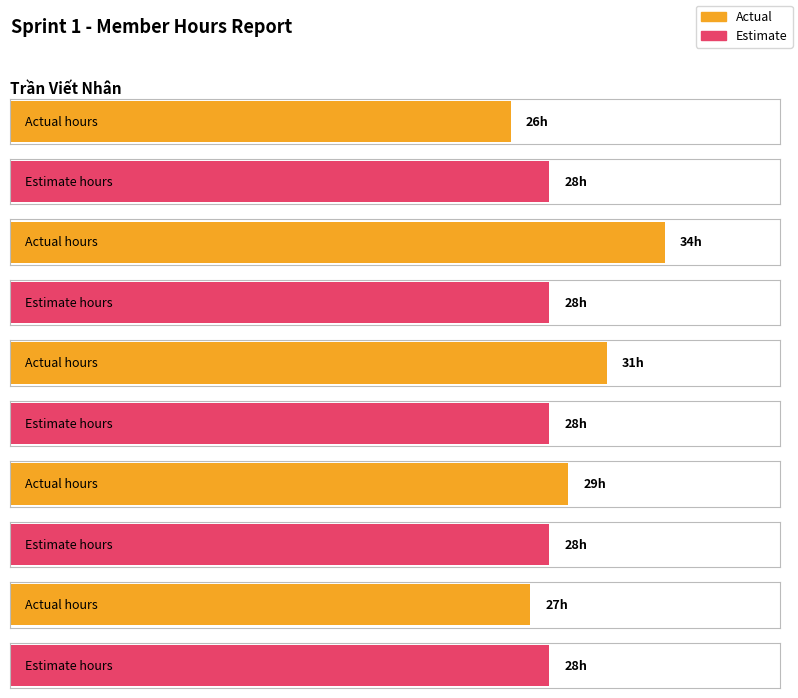

Is it true that Estimate equals 43 at Ngô Nguyễn Thiếu Huy?

False